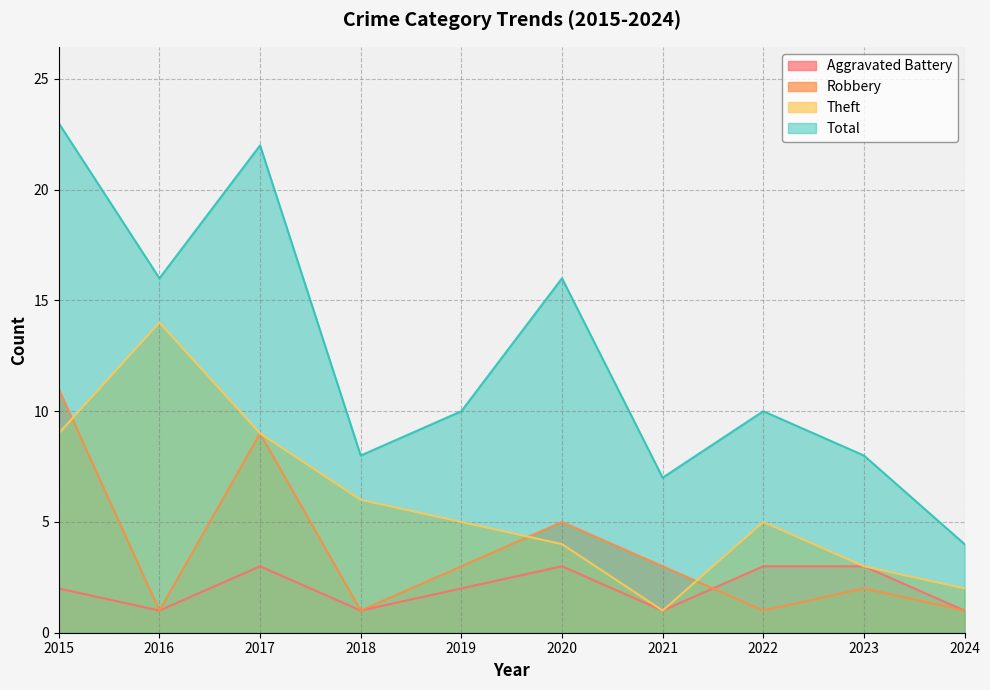

What is the spread (max minus min) of values at 2021?

6